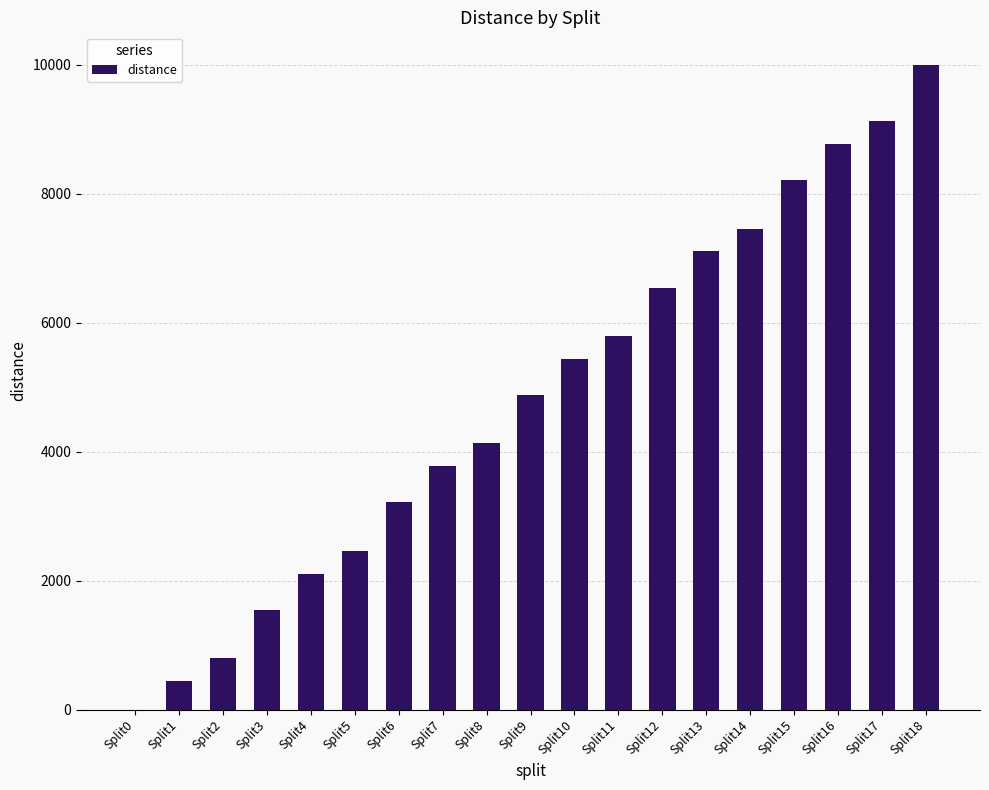

Reading left to right, list all the values displayed in this chart.

Split0=0	Split1=444	Split2=798	Split3=1547	Split4=2109	Split5=2463	Split6=3212	Split7=3774	Split8=4128	Split9=4877	Split10=5439	Split11=5793	Split12=6542	Split13=7104	Split14=7458	Split15=8207	Split16=8769	Split17=9123	Split18=10000